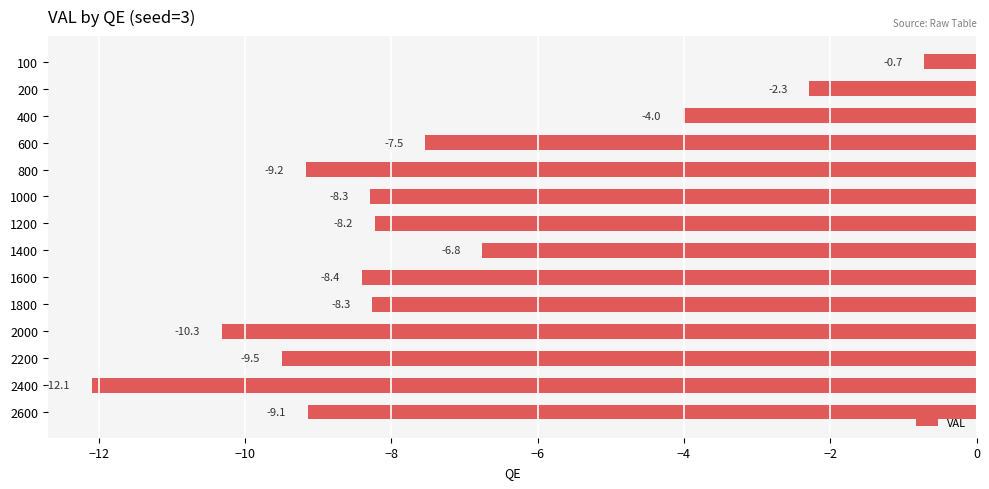

Reading bottom to top, list all the values displayed in this chart.

-9.1	-12.1	-9.5	-10.3	-8.3	-8.4	-6.8	-8.2	-8.3	-9.2	-7.5	-4.0	-2.3	-0.7